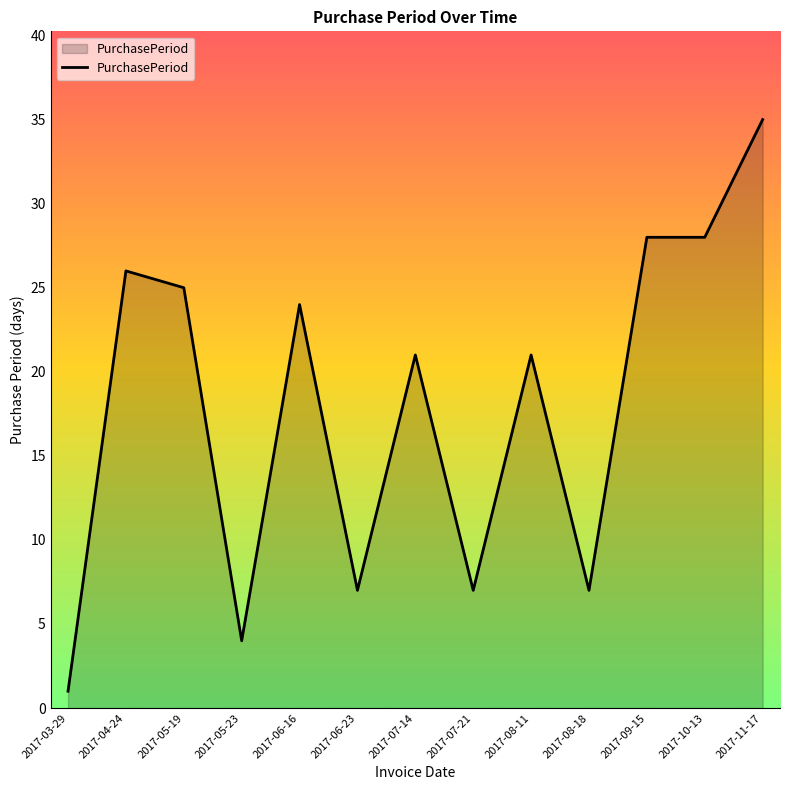

At which category does the chart reach its minimum across all series?

2017-03-29